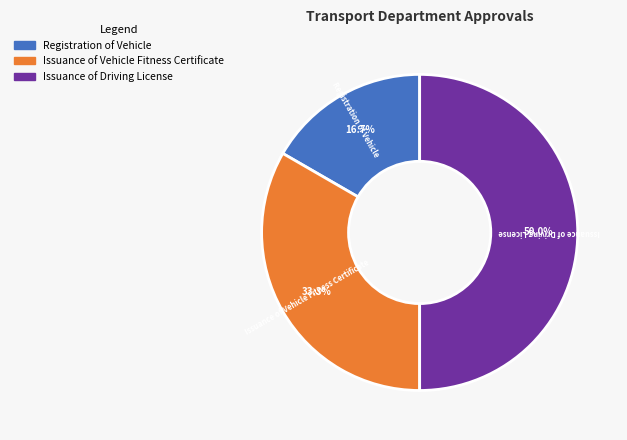

What portion of the pie excludes Issuance of Driving License?

50.0%